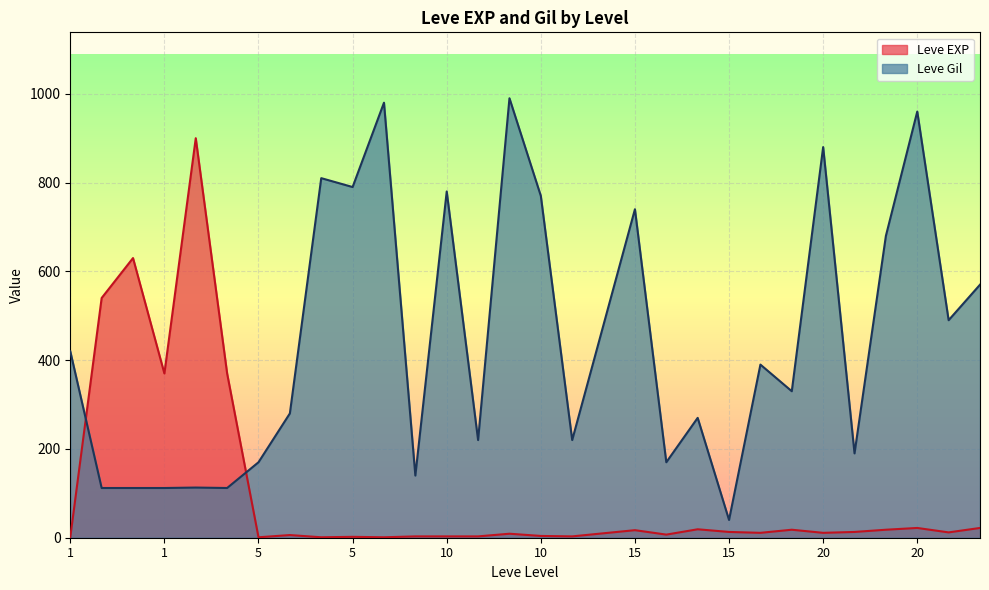

What are all the series names shown in the legend?

Leve EXP, Leve Gil